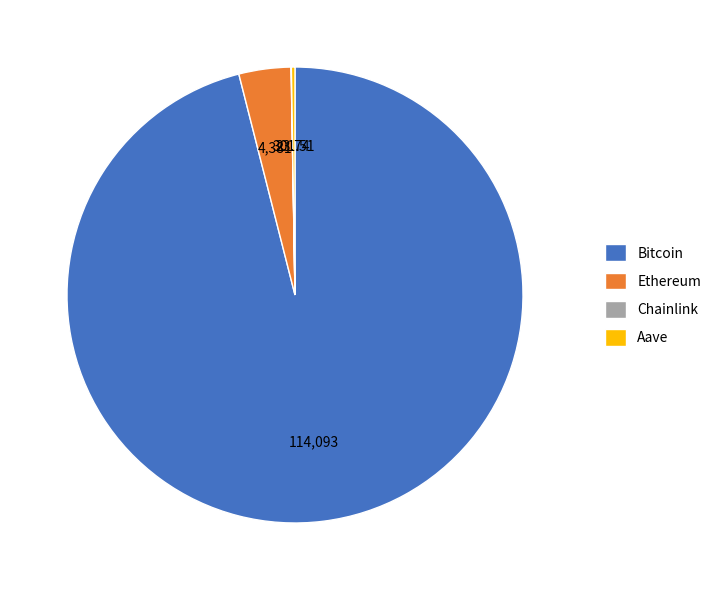

Does any single category account for the majority?

Yes